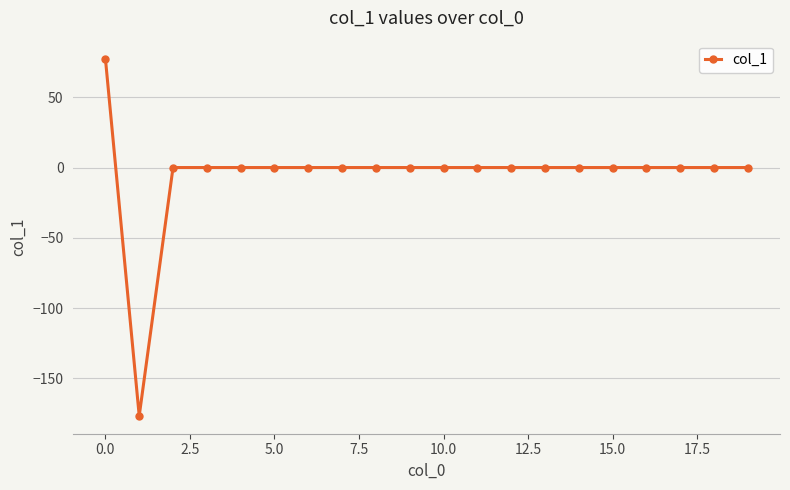

How many lines are shown in the chart?

1